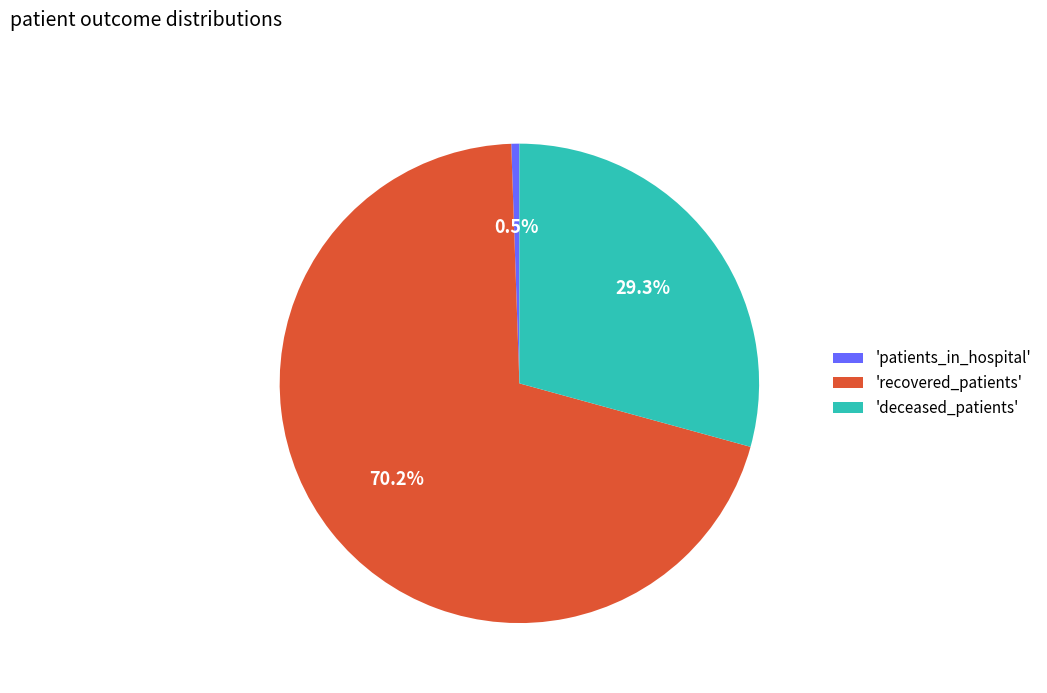

Which has a higher value, 'recovered_patients' or 'patients_in_hospital'?

'recovered_patients'